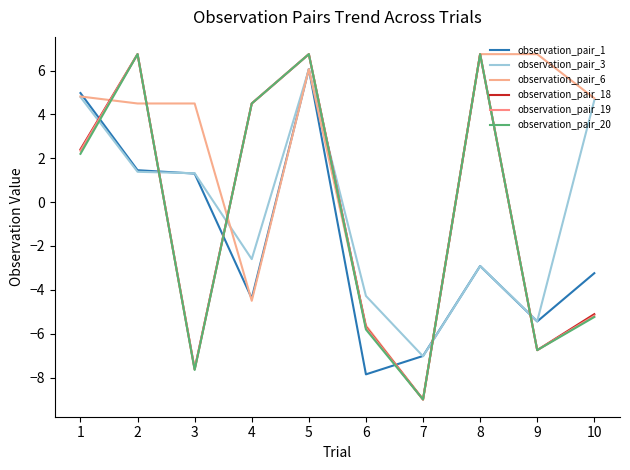

What value does the observation_pair_18 series have at 10?

-5.1